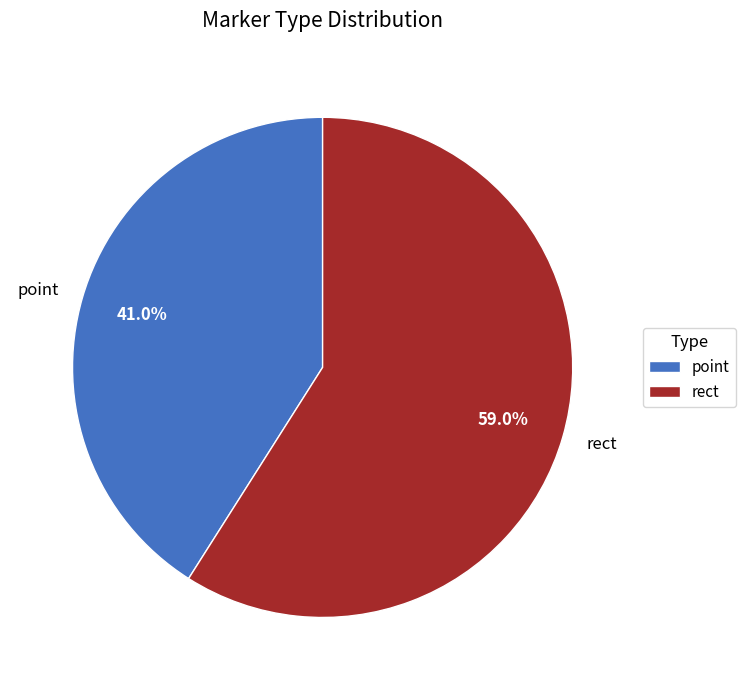

The point slice represents 41% of the pie. True or false?

True